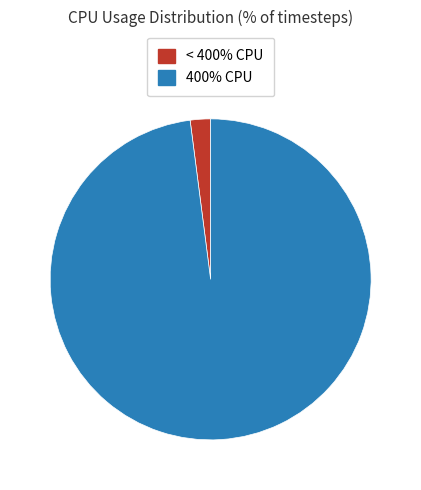

How many segments does this pie chart have?

2